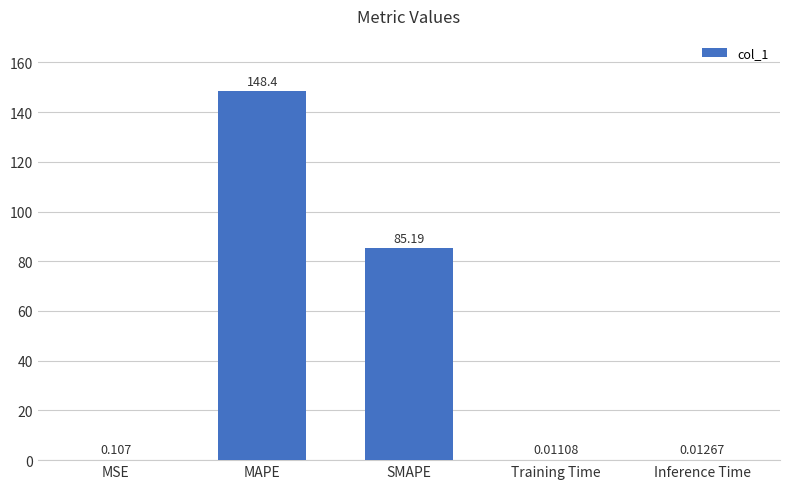

What is the difference between the values at Inference Time and SMAPE?

85.2